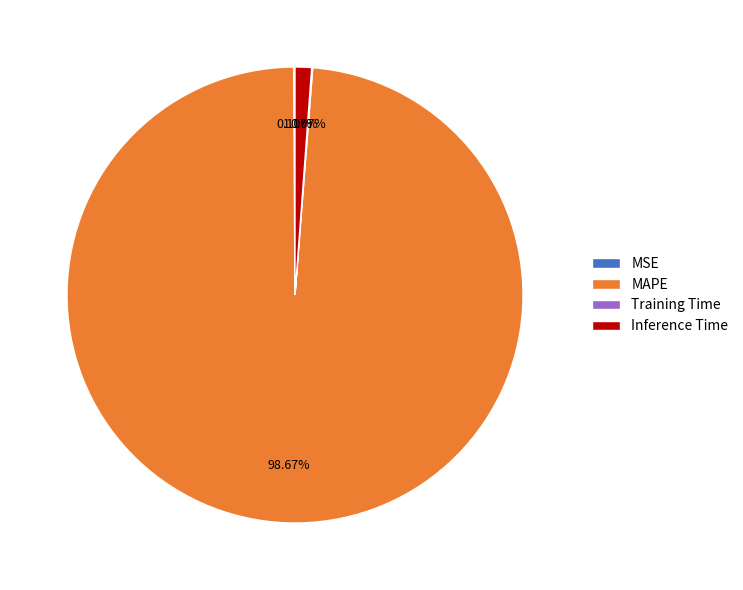

Which category has the biggest portion of the pie?

MAPE